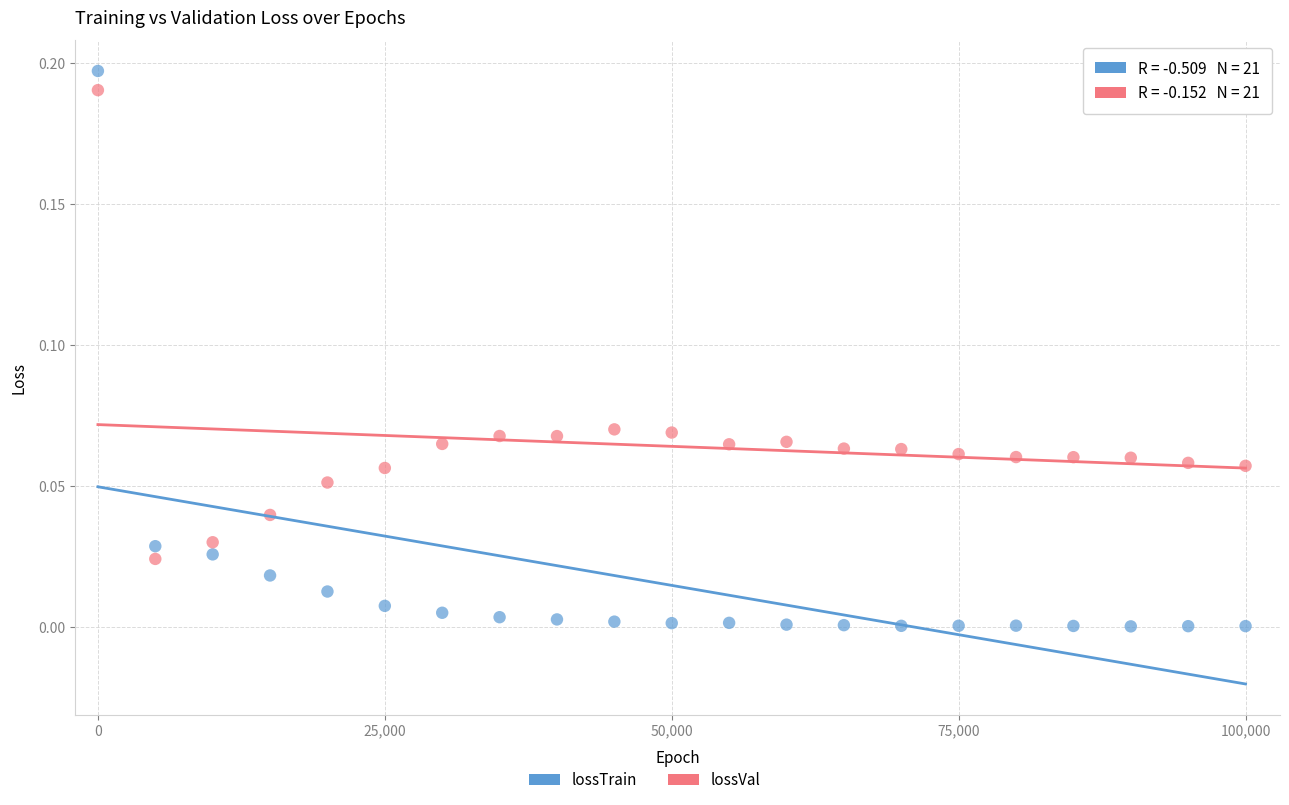

Across all data points, what is the range of X values (max minus min)?

99999.0